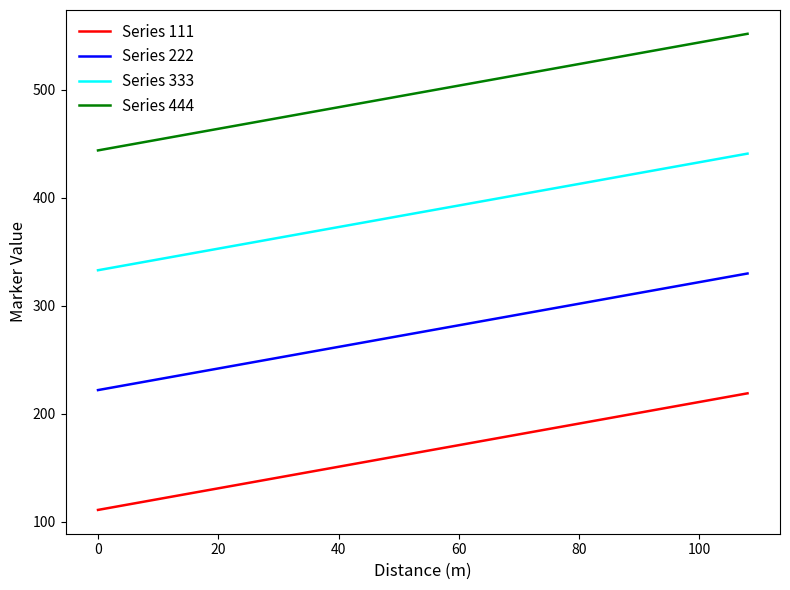

List the series in order of their overall mean, lowest first.

Series 111, Series 222, Series 333, Series 444